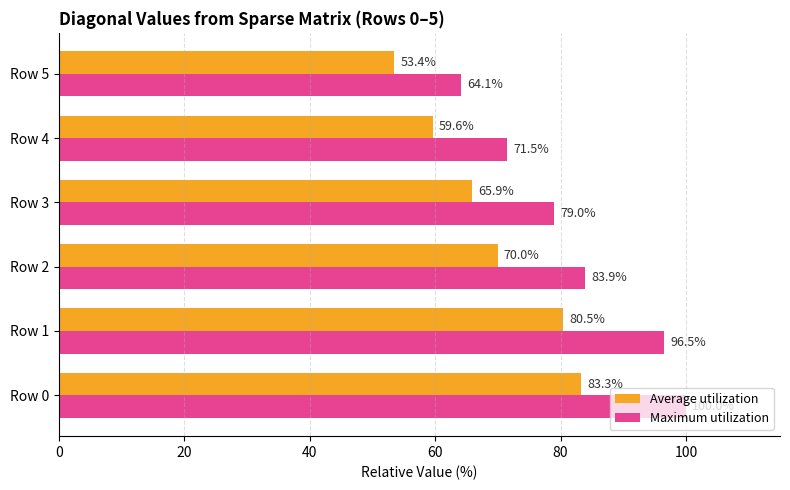

True or false: Maximum utilization has a value of 100.0 at Row 0.

True